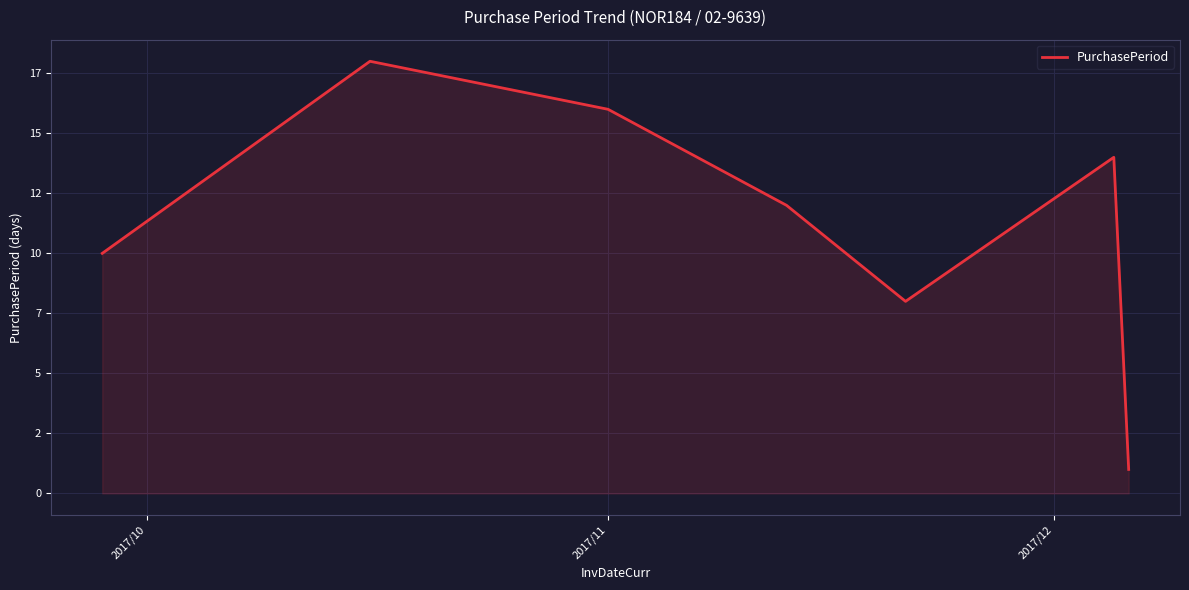

What is the value of the 6th point from the left?

14